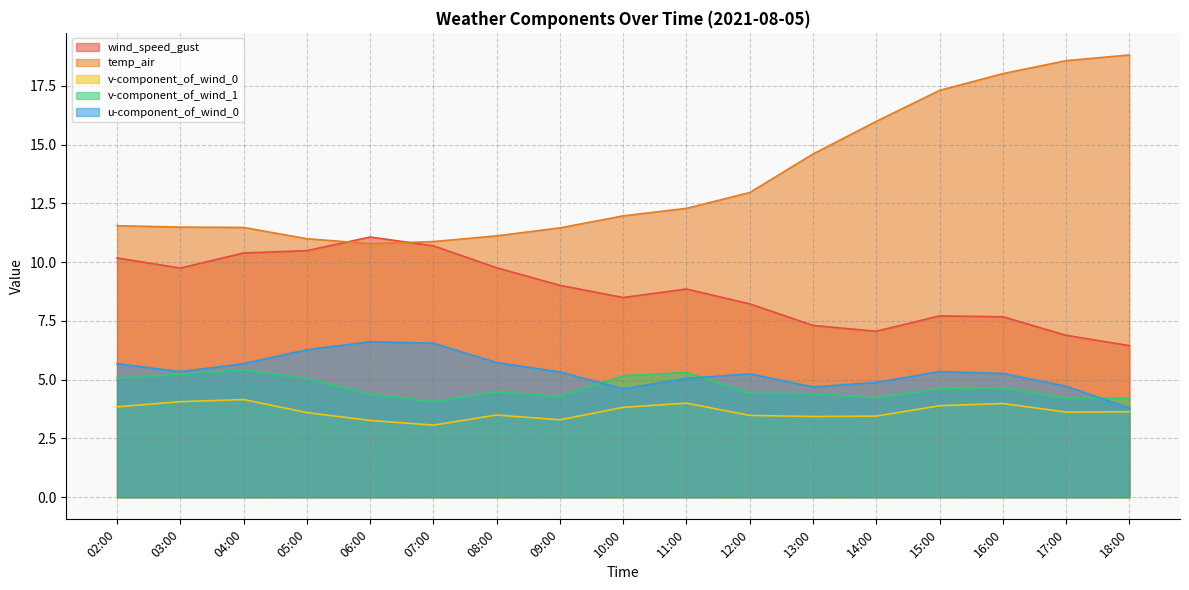

What is the label of the 17th point from the left?

18:00